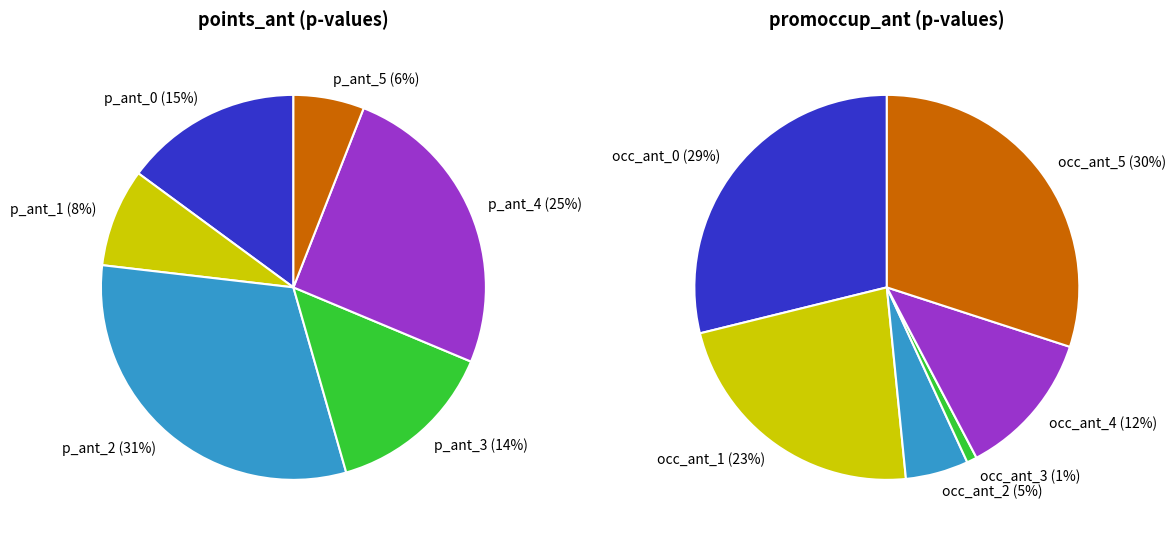

Does 1 represent more than half of the total?

No